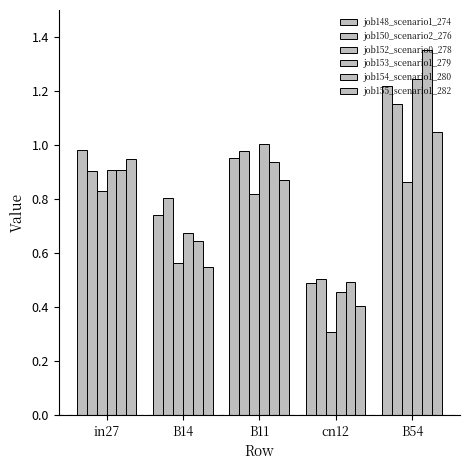

What is the maximum value shown in the chart?

1.4